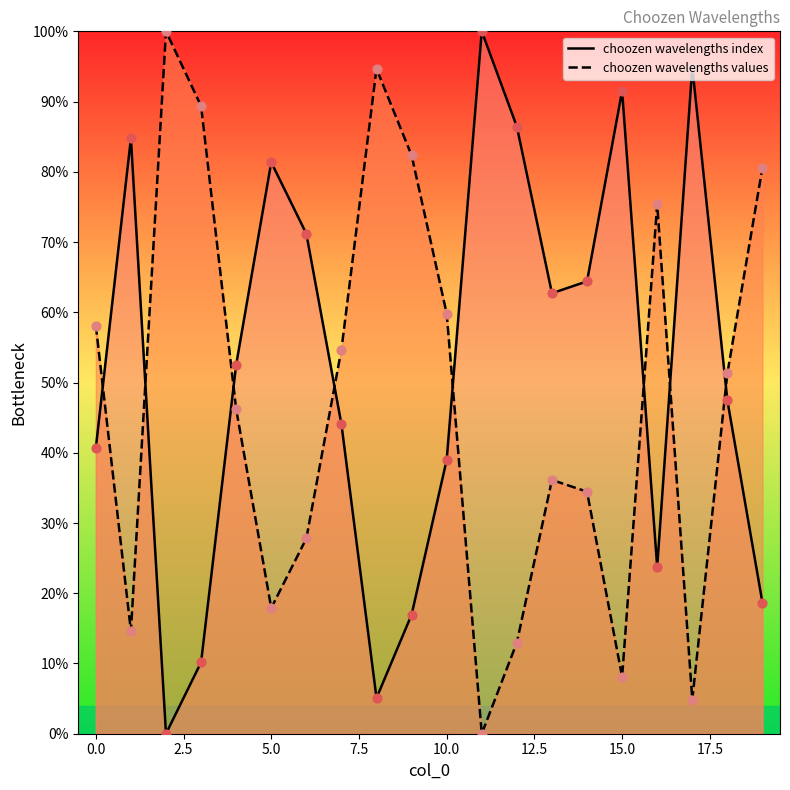

At how many categories does at least one series exceed 34?

20